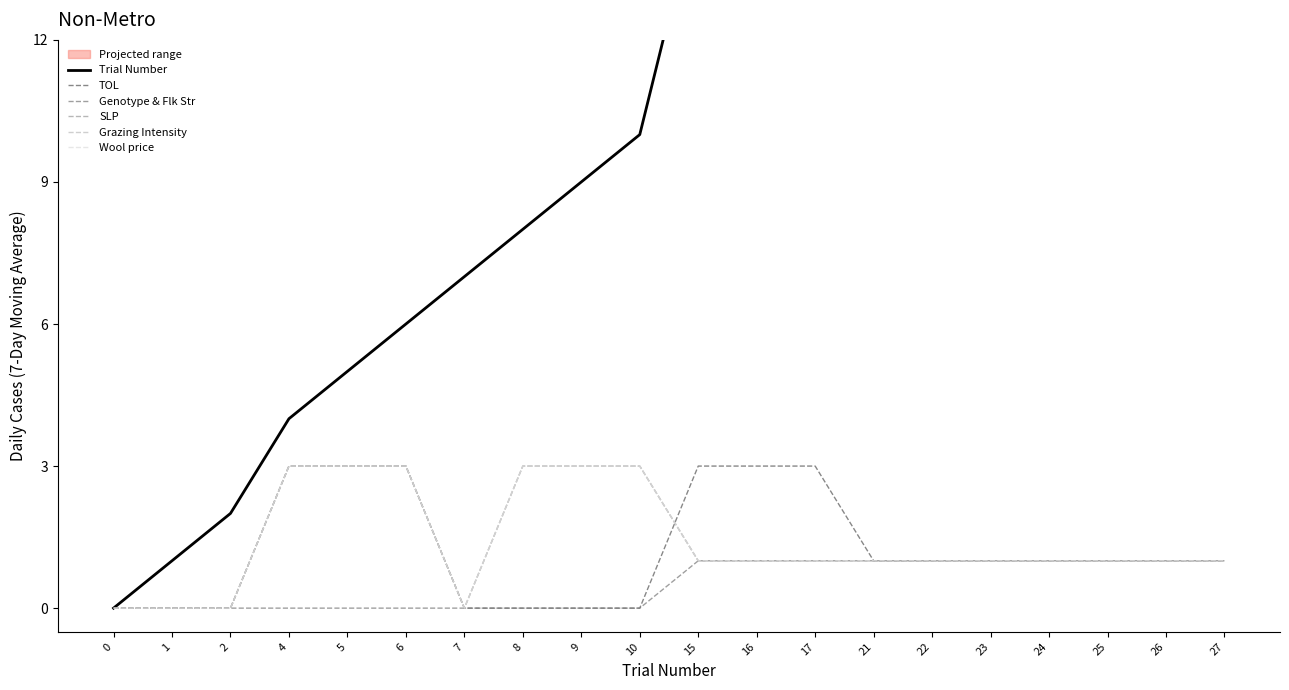

What is the greatest value displayed?

27